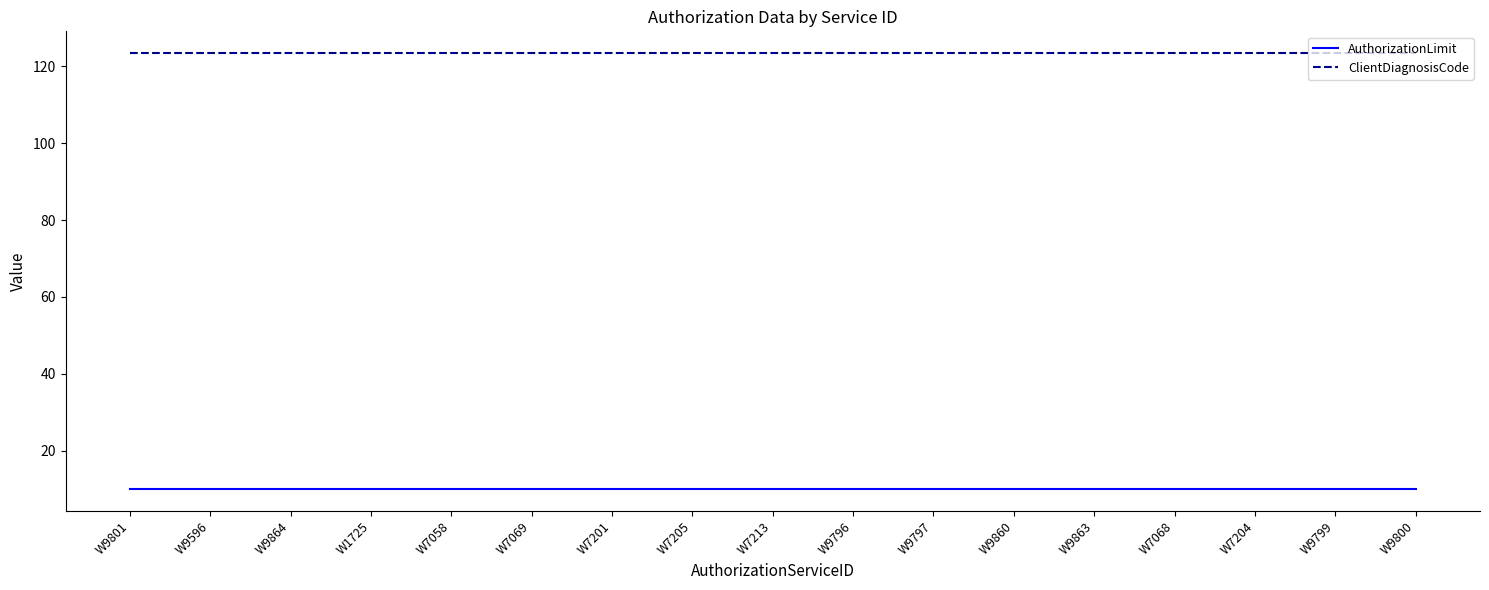

Reading left to right, transcribe all the data shown in this chart.

AuthorizationLimit: W9801=10.0	W9596=10.0	W9864=10.0	W1725=10.0	W7058=10.0	W7069=10.0	W7201=10.0	W7205=10.0	W7213=10.0	W9796=10.0	W9797=10.0	W9860=10.0	W9863=10.0	W7068=10.0	W7204=10.0	W9799=10.0	W9800=10.0
ClientDiagnosisCode: W9801=123.4	W9596=123.4	W9864=123.4	W1725=123.4	W7058=123.4	W7069=123.4	W7201=123.4	W7205=123.4	W7213=123.4	W9796=123.4	W9797=123.4	W9860=123.4	W9863=123.4	W7068=123.4	W7204=123.4	W9799=123.4	W9800=123.4